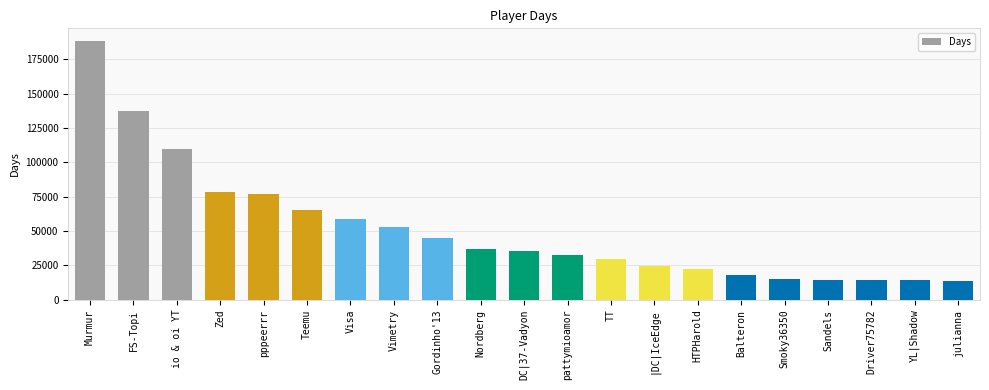

What is the label of the 8th bar from the left?

Vimetry